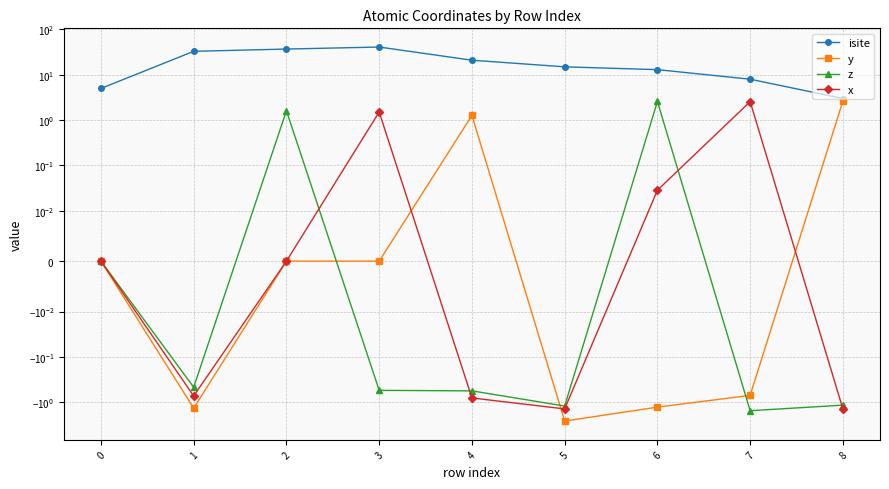

True or false: y has more than 1 interior local peaks.

True